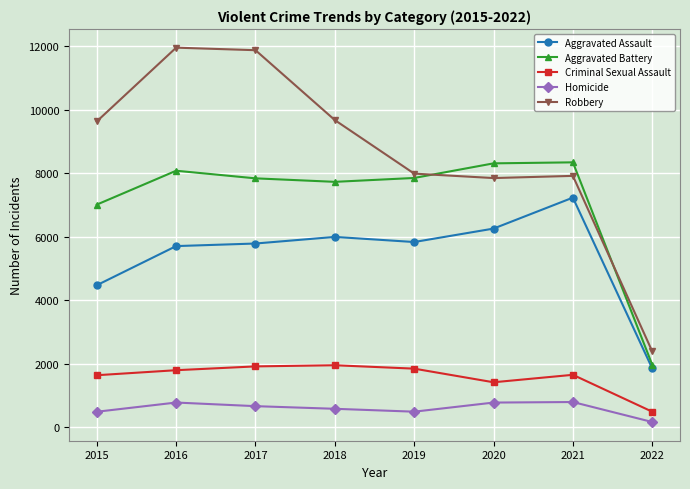

What is the sum of the Robbery values at 2020 and 2019?

15848